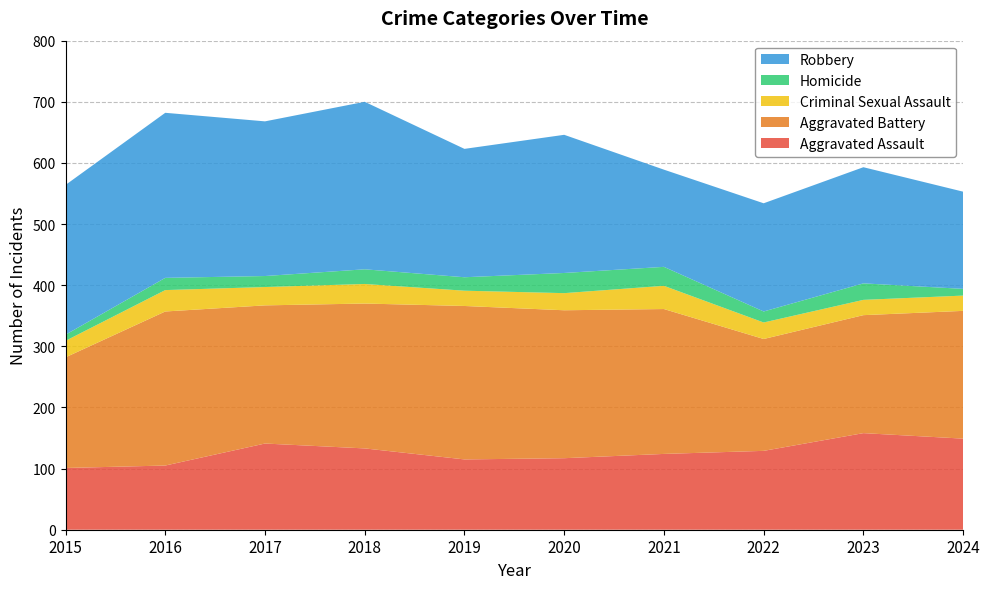

Reading left to right, transcribe all the data shown in this chart.

Aggravated Assault: 2015=101	2016=105	2017=141	2018=133	2019=115	2020=117	2021=124	2022=129	2023=158	2024=149
Aggravated Battery: 2015=181	2016=252	2017=226	2018=237	2019=251	2020=242	2021=237	2022=183	2023=193	2024=209
Criminal Sexual Assault: 2015=27	2016=35	2017=30	2018=32	2019=25	2020=28	2021=38	2022=27	2023=25	2024=25
Homicide: 2015=10	2016=20	2017=18	2018=24	2019=22	2020=33	2021=31	2022=18	2023=27	2024=11
Robbery: 2015=245	2016=270	2017=253	2018=274	2019=210	2020=226	2021=159	2022=177	2023=190	2024=159